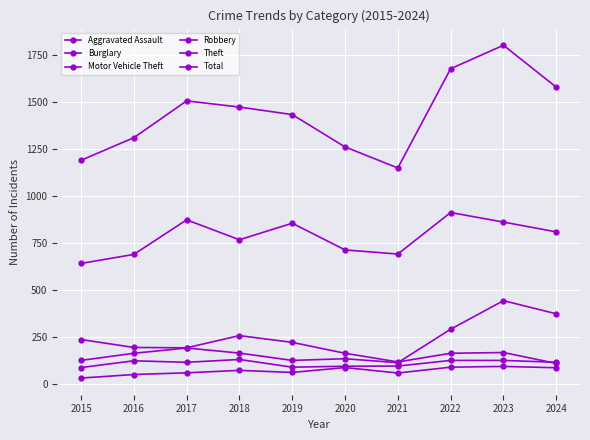

Which category has the lowest value in the Motor Vehicle Theft series?

2021